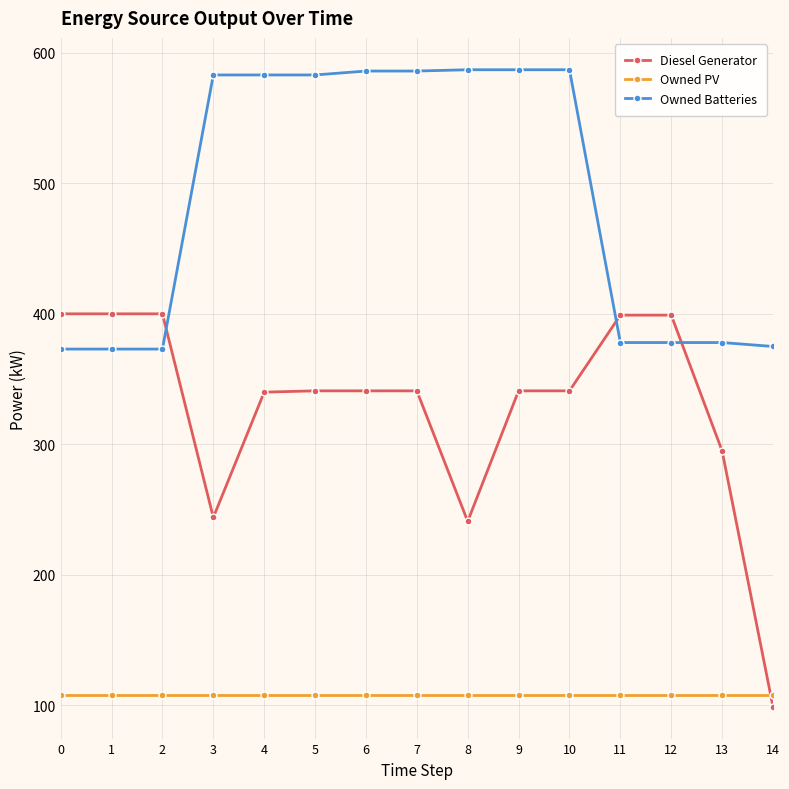

What is the lowest value of the Owned PV series?

108